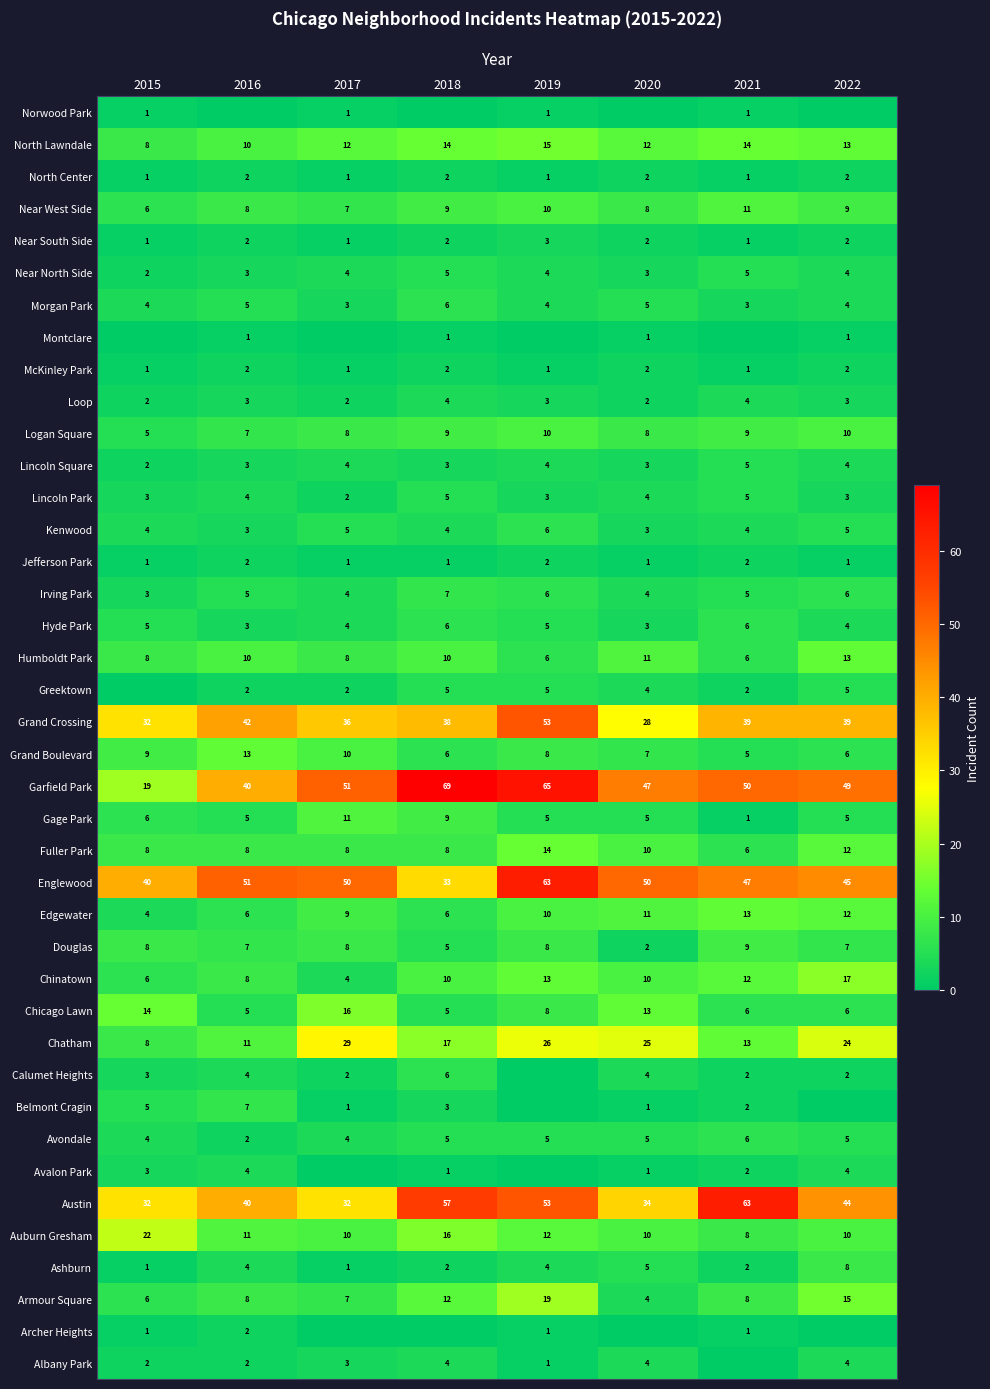

What is the approximate value of Fuller Park at 2021?

6